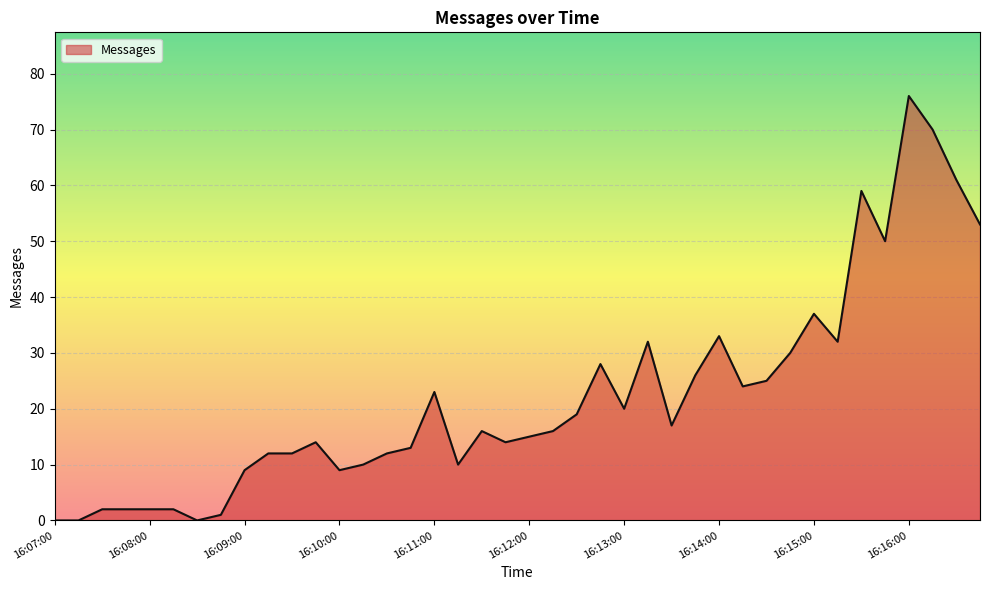

What is the maximum value shown in the chart?

76